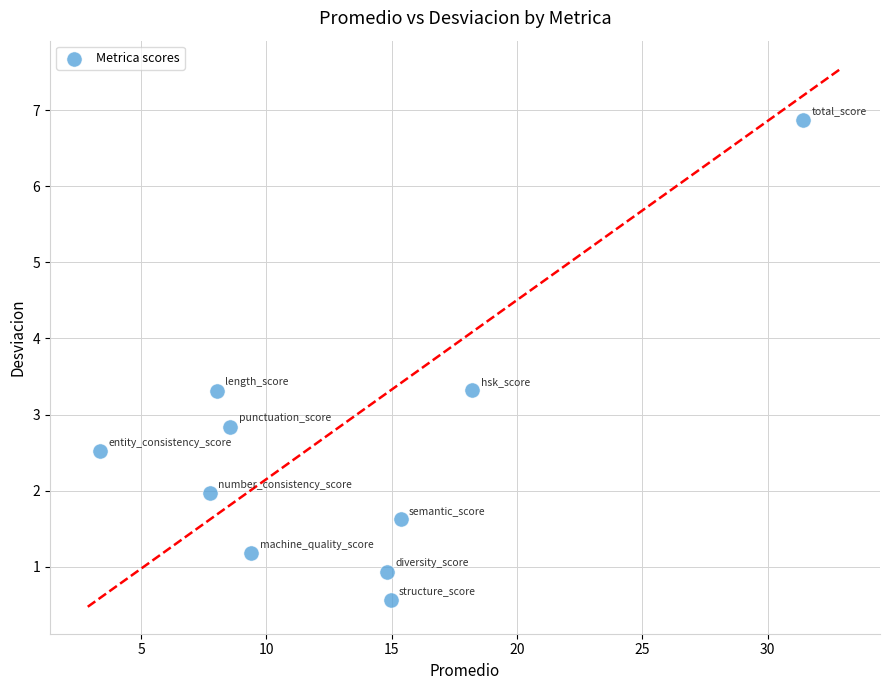

What Y value in the scatter plot is closest to 3?

2.8